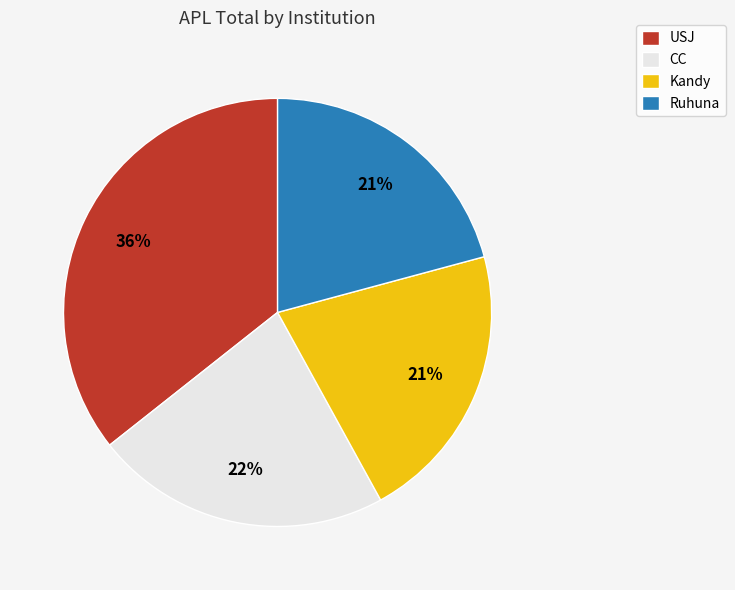

Is it true that USJ is 28% of the pie?

False